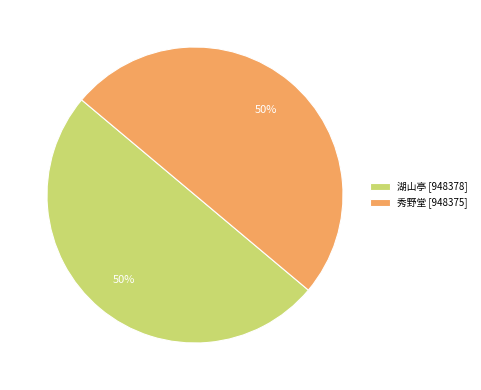

Do 湖山亭 [948378] and 秀野堂 [948375] together represent more than half of the pie?

Yes